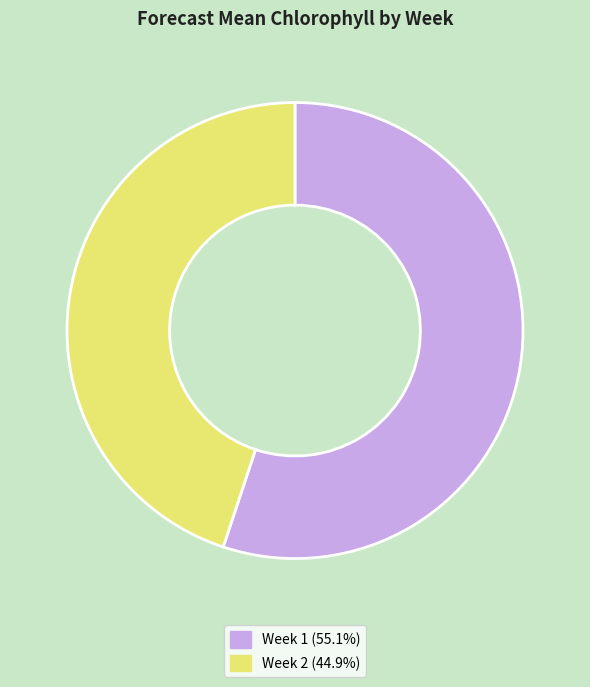

What is the ratio of the value at Week 1 to the value at Week 2?

1.2